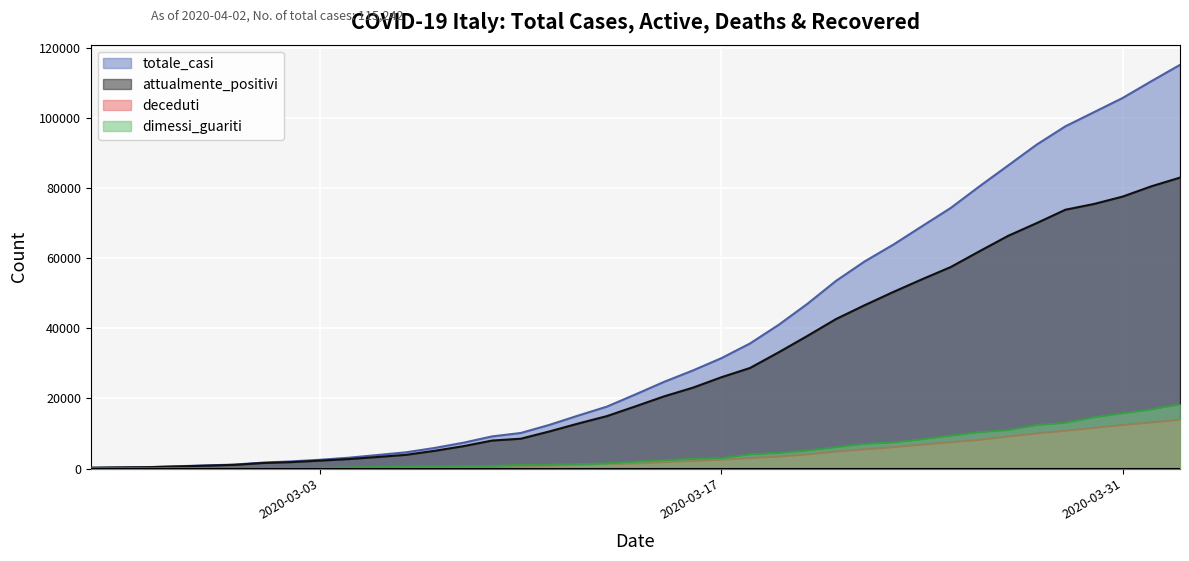

Which series has the largest range (max minus min)?

totale_casi